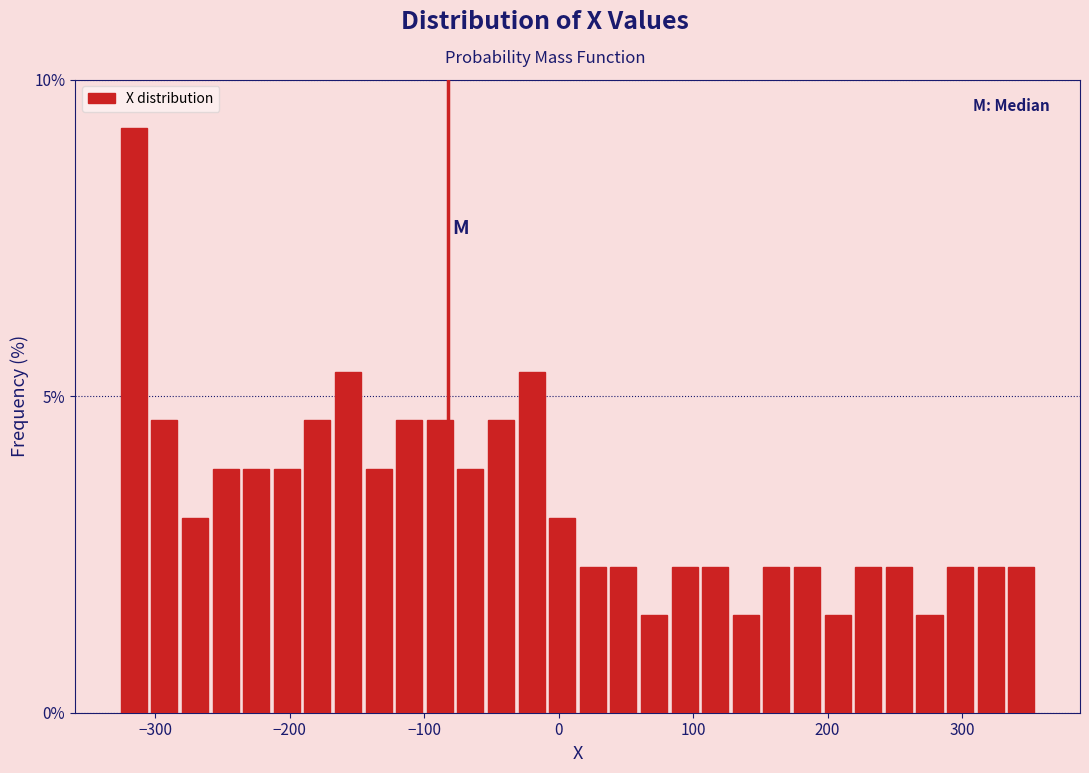

Read against the x-axis, roughly where is the centre of the tallest bar?

-320